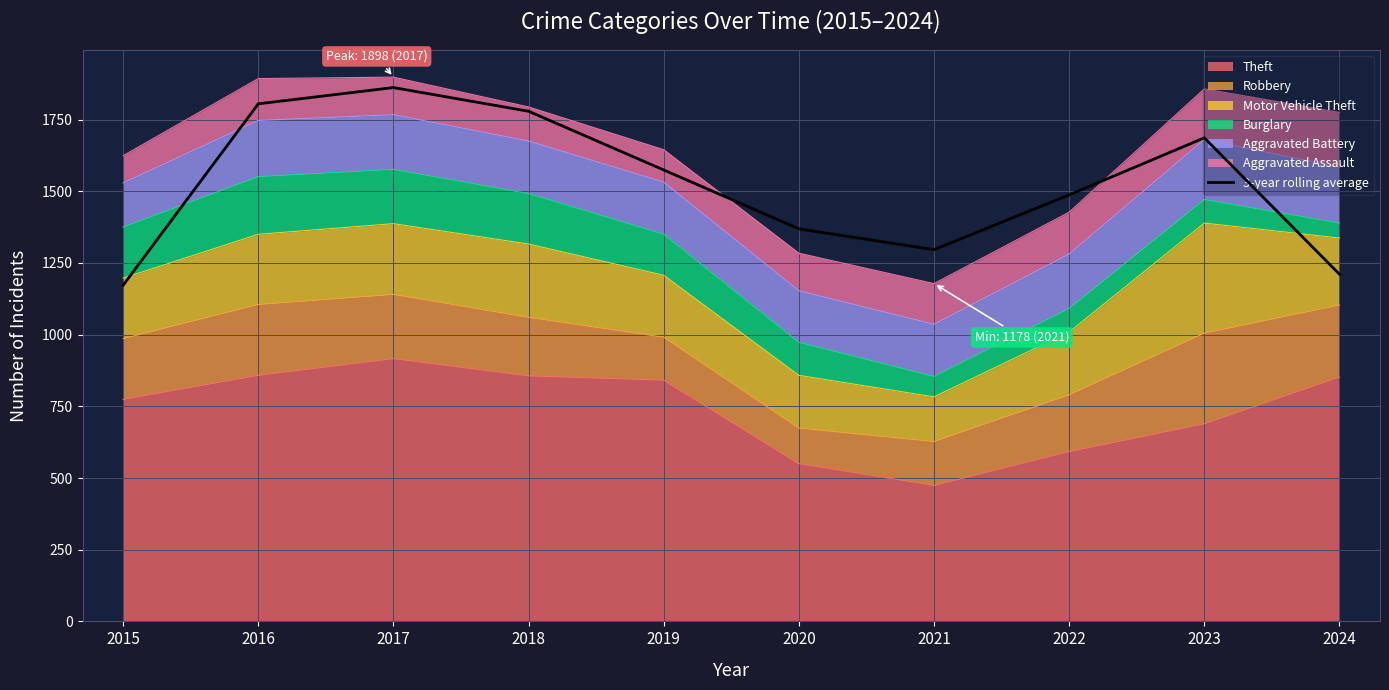

What is the difference between the values at 2022 and 2018?

291.7